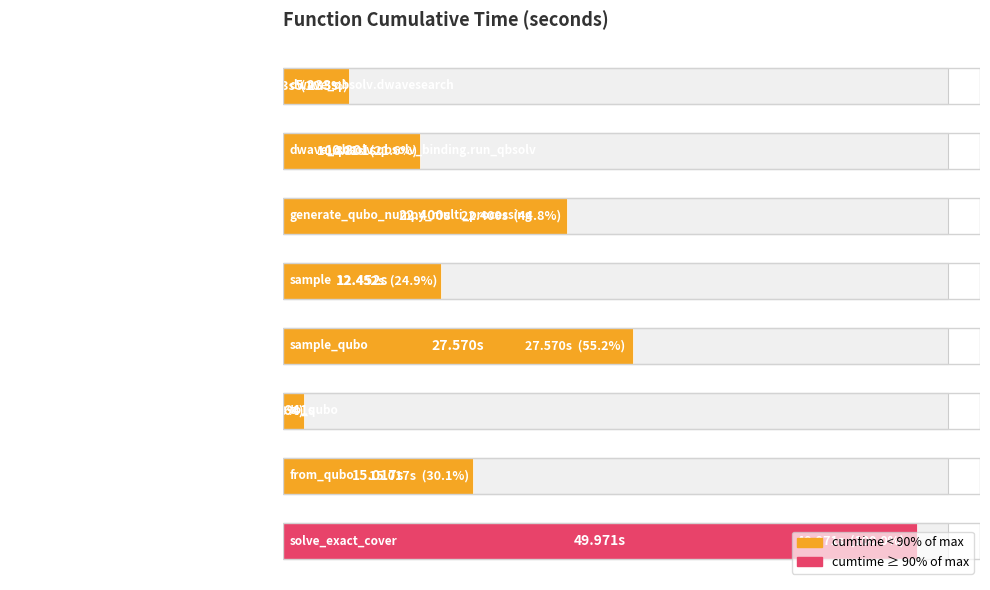

What is the ratio of the value at dwave_qbsolv.qbsolv_binding.run_qbsolv to the value at generate_qubo_numpy_multi_processing?

0.5